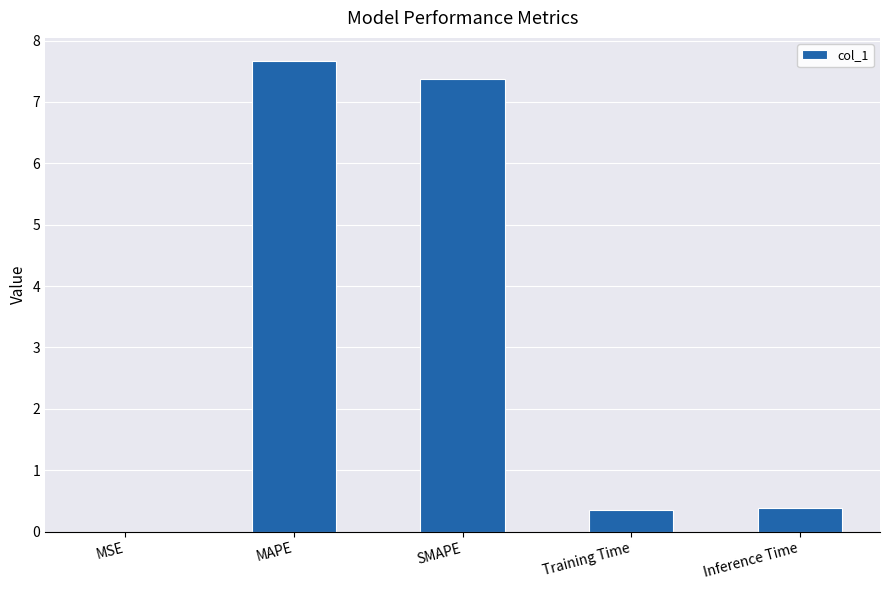

What is the sum of the values at Training Time and SMAPE?

7.7